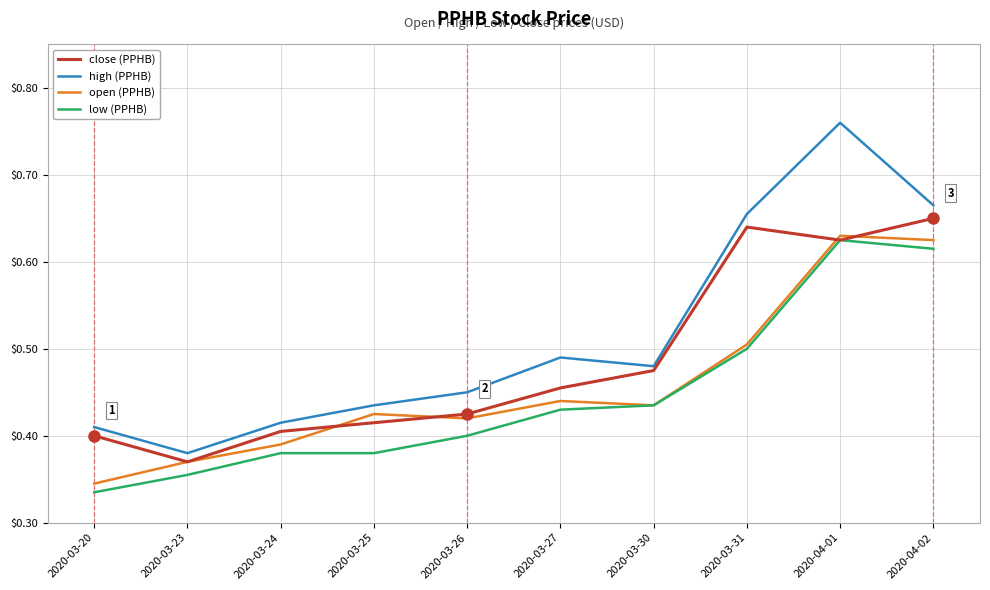

At which category is the sum across all series the highest?

2020-04-01